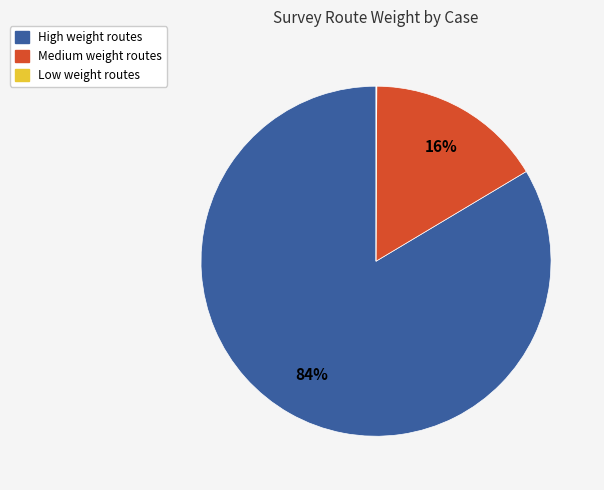

Does any single category account for the majority?

Yes